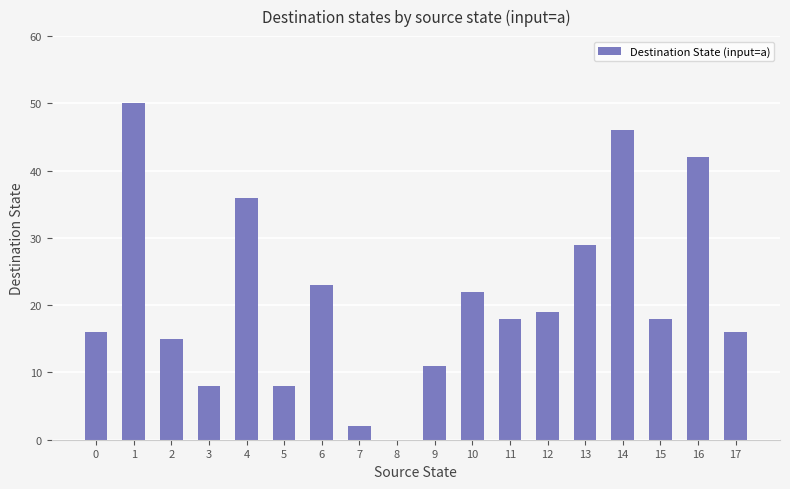

Reading right to left, list all the values displayed in this chart.

17=16	16=42	15=18	14=46	13=29	12=19	11=18	10=22	9=11	8=0	7=2	6=23	5=8	4=36	3=8	2=15	1=50	0=16